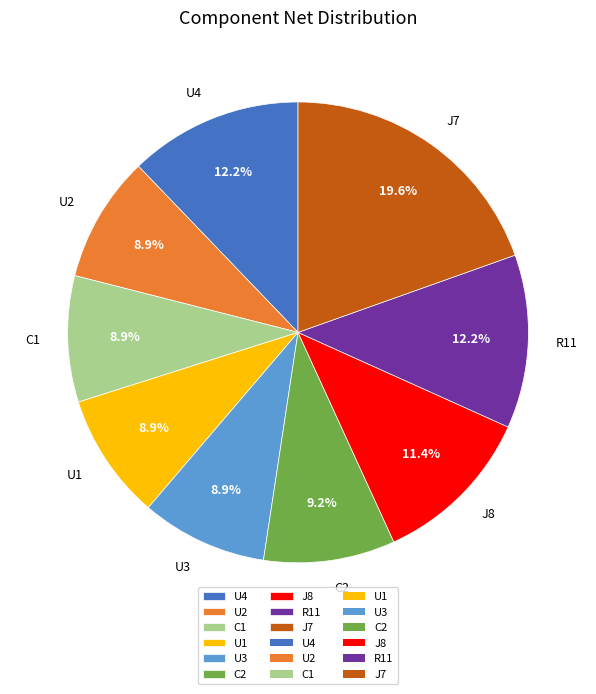

Does U3 account for over 50% of the chart?

No